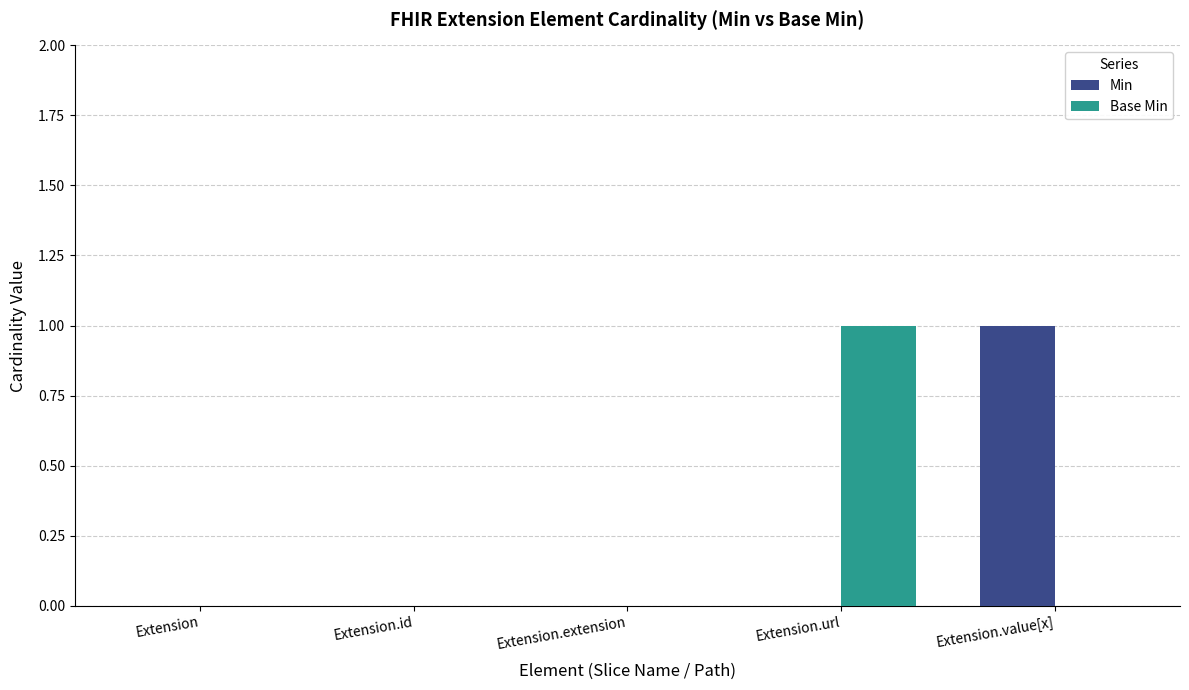

The value of Min at Extension.id is 0. True or false?

True